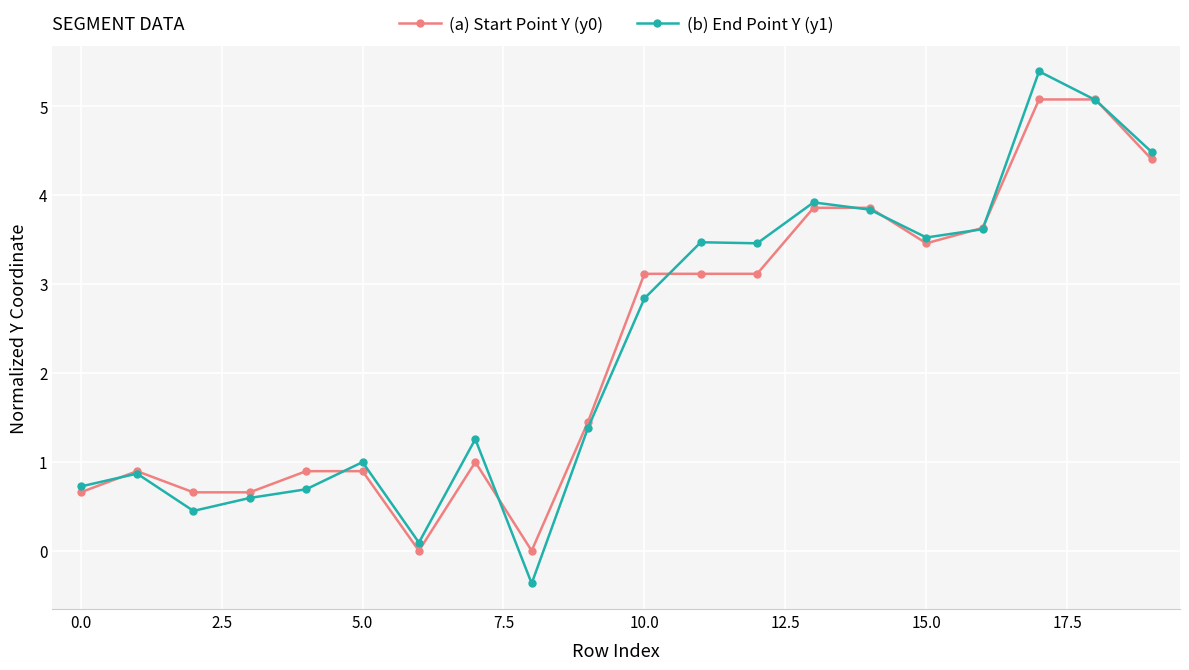

Reading right to left, what are all the values shown in this chart?

(a) Start Point Y (y0): 4.4	5.1	5.1	3.6	3.5	3.9	3.9	3.1	3.1	3.1	1.5	0.0	1.0	0.0	0.9	0.9	0.7	0.7	0.9	0.7
(b) End Point Y (y1): 4.5	5.1	5.4	3.6	3.5	3.8	3.9	3.5	3.5	2.8	1.4	-0.4	1.3	0.1	1.0	0.7	0.6	0.4	0.9	0.7